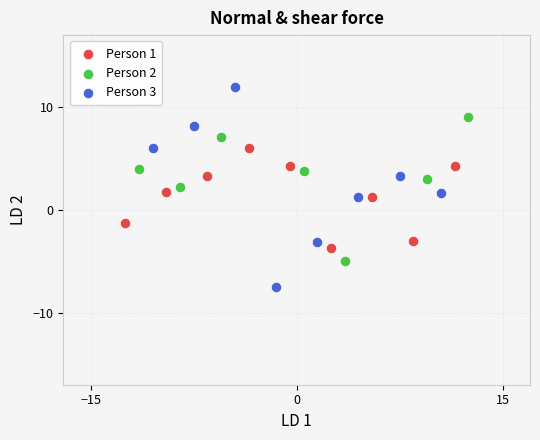

Which series contains the highest Y value?

Person 3